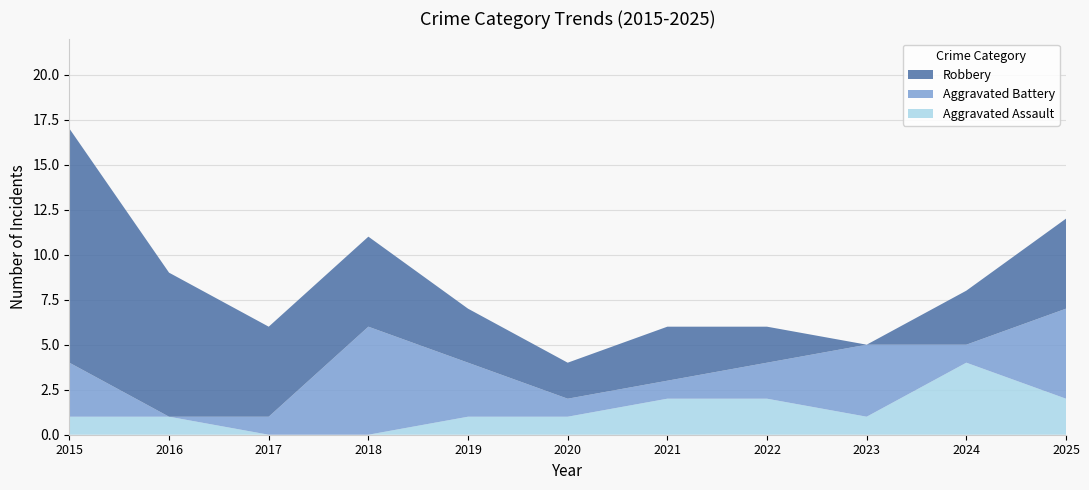

Reading right to left, transcribe all the data shown in this chart.

Aggravated Assault: 2	4	1	2	2	1	1	0	0	1	1
Aggravated Battery: 5	1	4	2	1	1	3	6	1	0	3
Robbery: 5	3	0	2	3	2	3	5	5	8	13